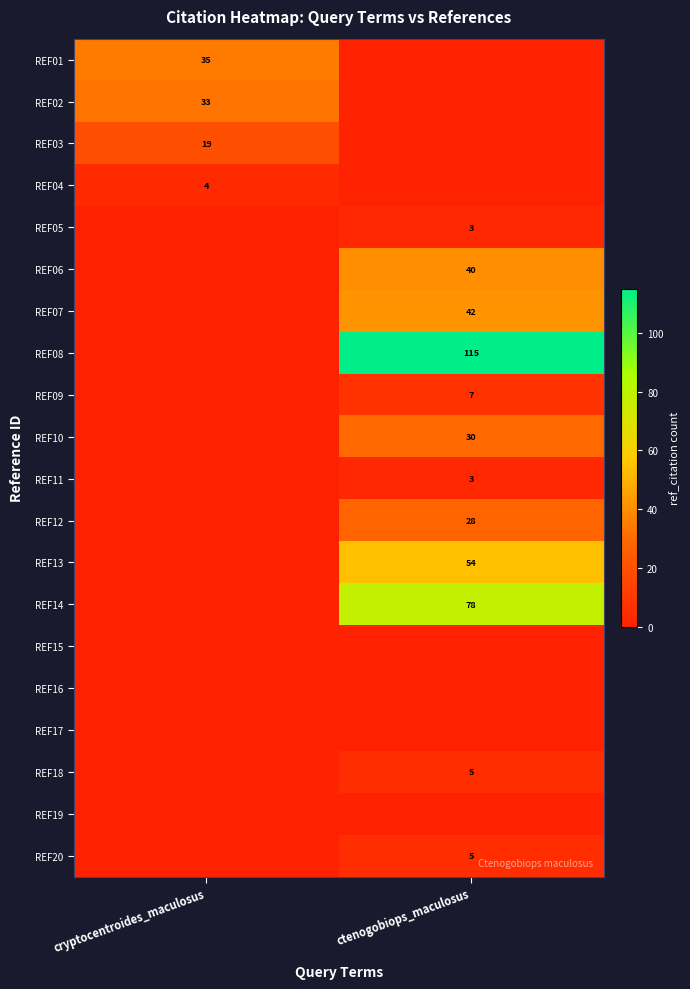

Is it true that REF01 equals 17 at cryptocentroides_maculosus?

False